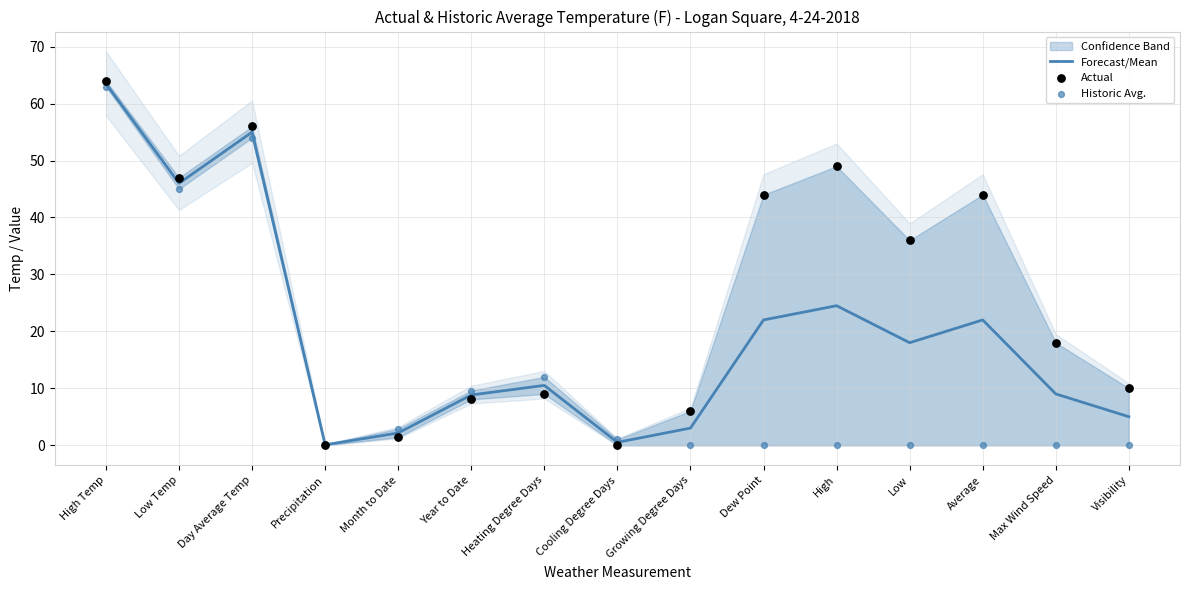

The Forecast/Mean series shows 29.1 at Low Temp. True or false?

False